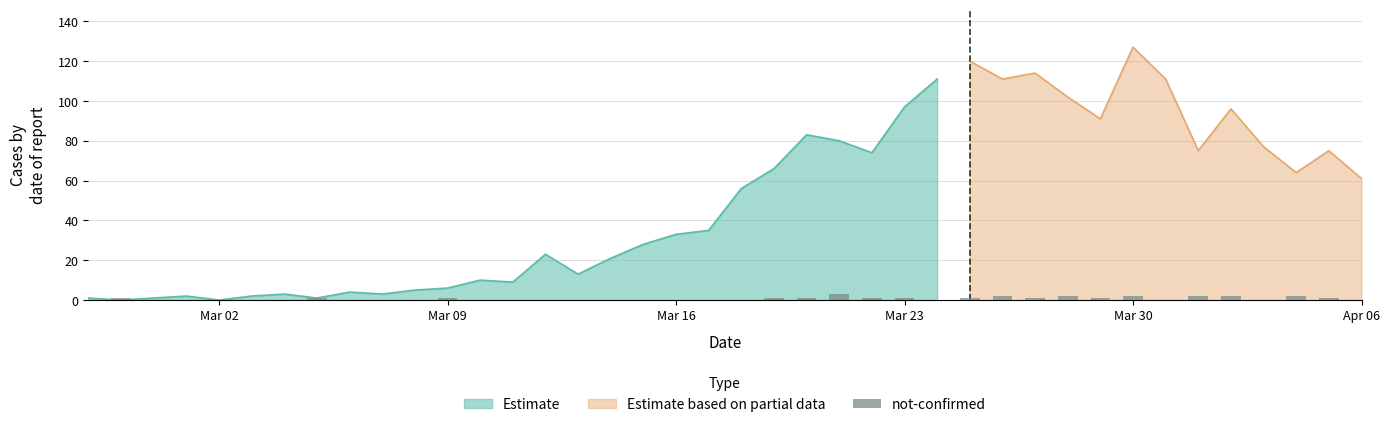

How many bars are there in total?

40